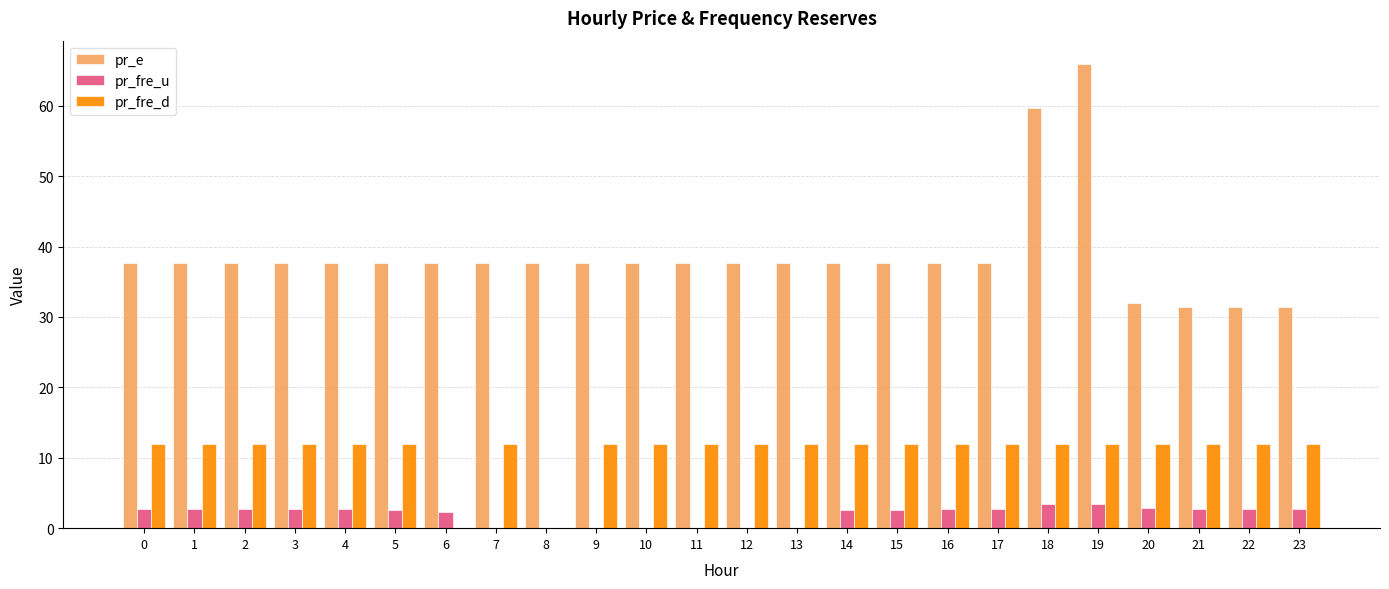

Count the number of categories in the chart.

24